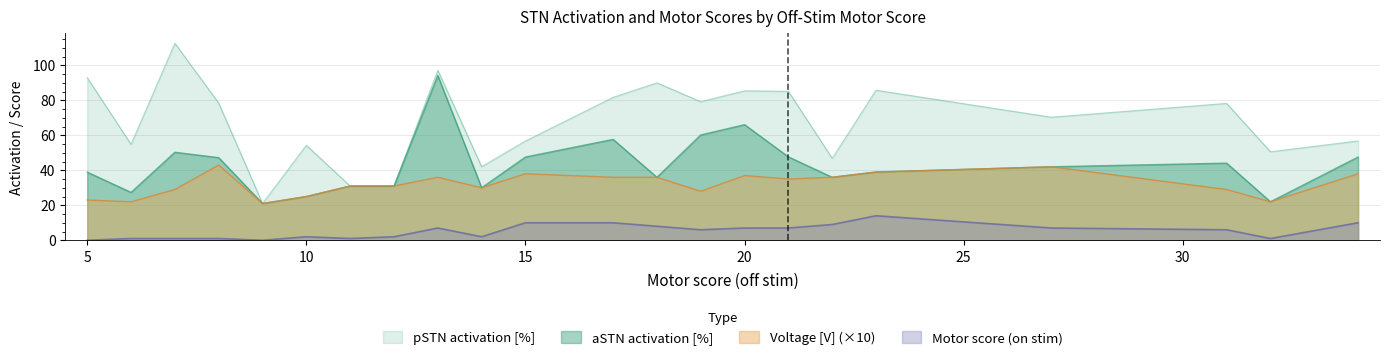

True or false: Voltage [V] and pSTN activation [%] cross at least once.

True